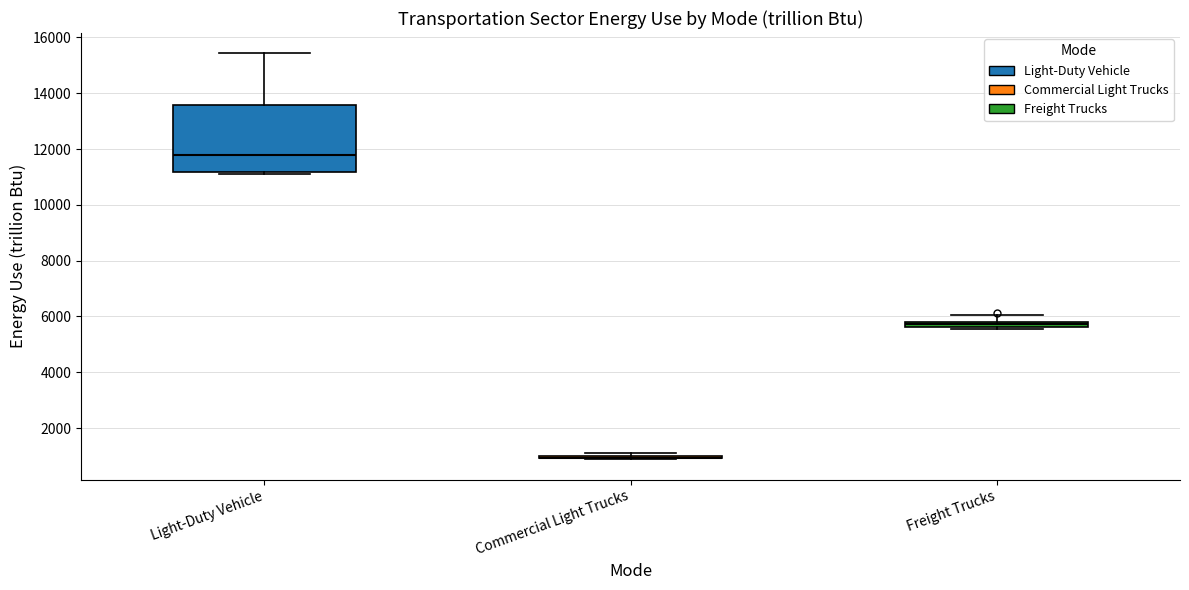

Where is the upper edge of the box for Freight Trucks on the y-axis? The values are not printed on the chart, so give them approximately, as read against the axis.

5800